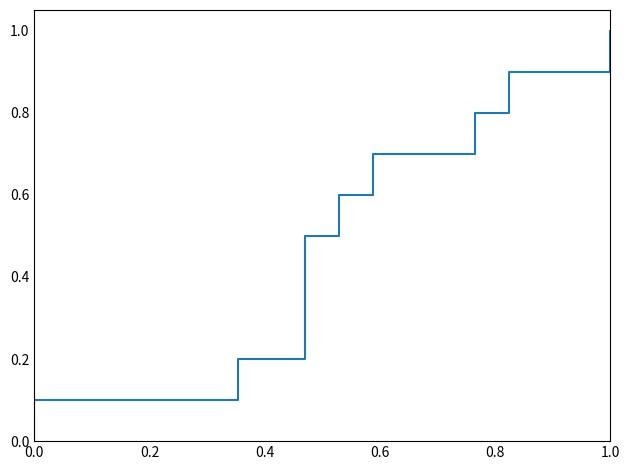

The value at 6 is 0.2. True or false?

False